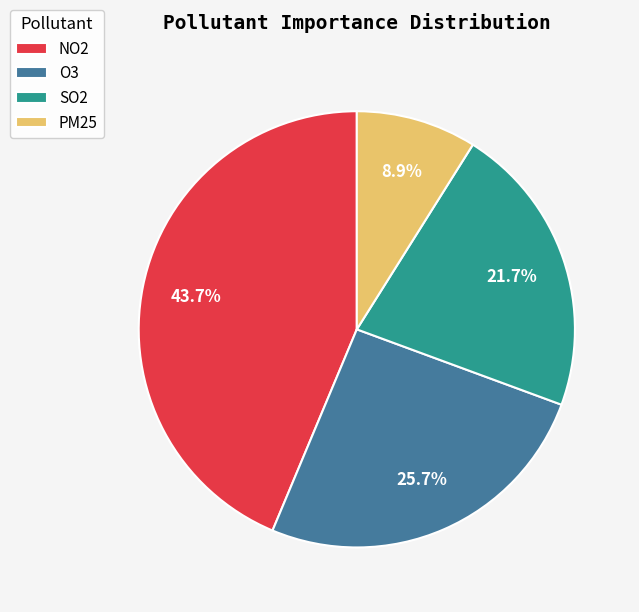

Do NO2 and SO2 together represent more than half of the pie?

Yes